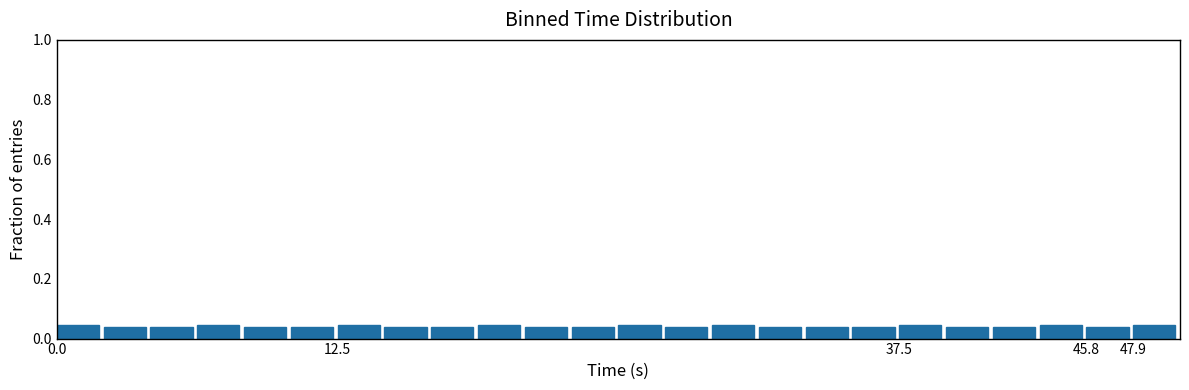

Reading left to right, list every bar in this chart as the range it spans on the x-axis followed by its height. Neither the bar edges nor the heights are printed on the chart, so give them approximately, as read against the axes.

0.0 to 2.0: 0.04
2.0 to 4.0: 0.04
4.0 to 6.5: 0.04
6.5 to 8.5: 0.04
8.5 to 10.5: 0.04
10.5 to 12.5: 0.04
12.5 to 14.5: 0.04
14.5 to 16.5: 0.04
16.5 to 19.0: 0.04
19.0 to 21.0: 0.04
21.0 to 23.0: 0.04
23.0 to 25.0: 0.04
25.0 to 27.0: 0.04
27.0 to 29.0: 0.04
29.0 to 31.5: 0.04
31.5 to 33.5: 0.04
33.5 to 35.5: 0.04
35.5 to 37.5: 0.04
37.5 to 39.5: 0.04
39.5 to 41.5: 0.04
41.5 to 44.0: 0.04
44.0 to 46.0: 0.04
46.0 to 48.0: 0.04
48.0 to 50.0: 0.04